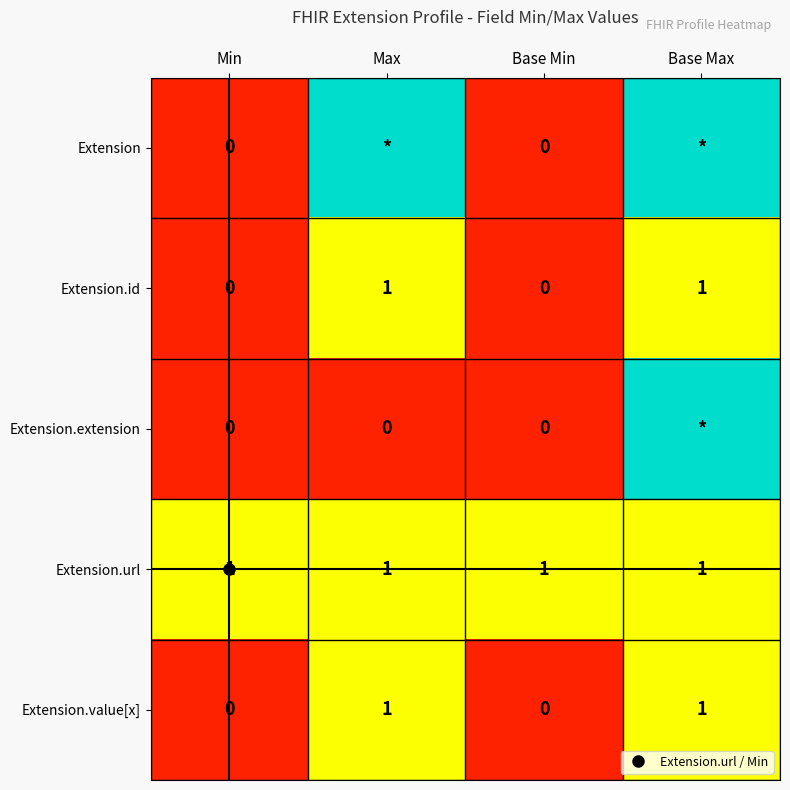

Count the Extension.value[x] values in the range 0 to 1.

4